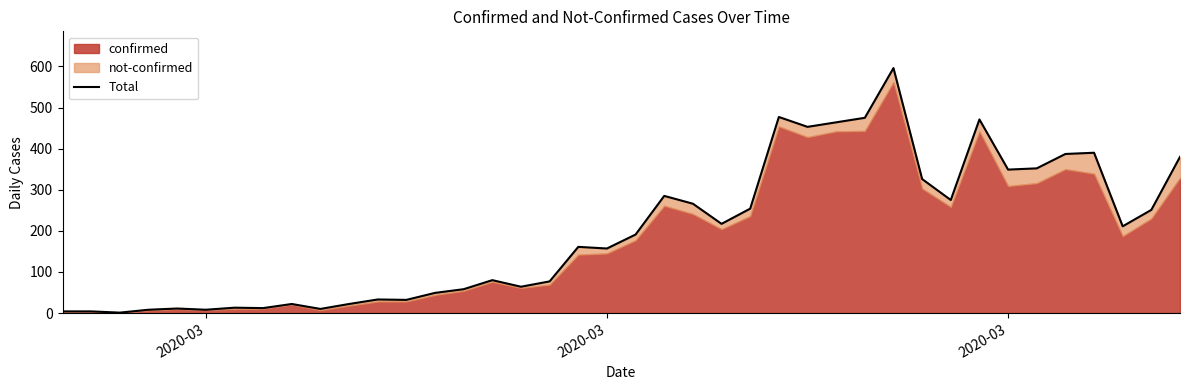

What is the value of the 12th point from the left?

33